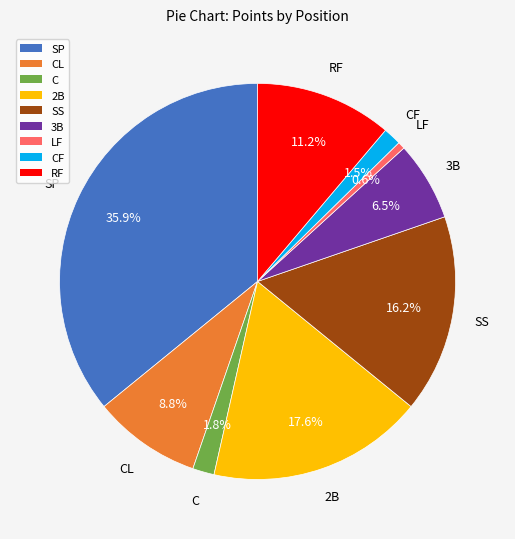

Does any single category account for the majority?

No